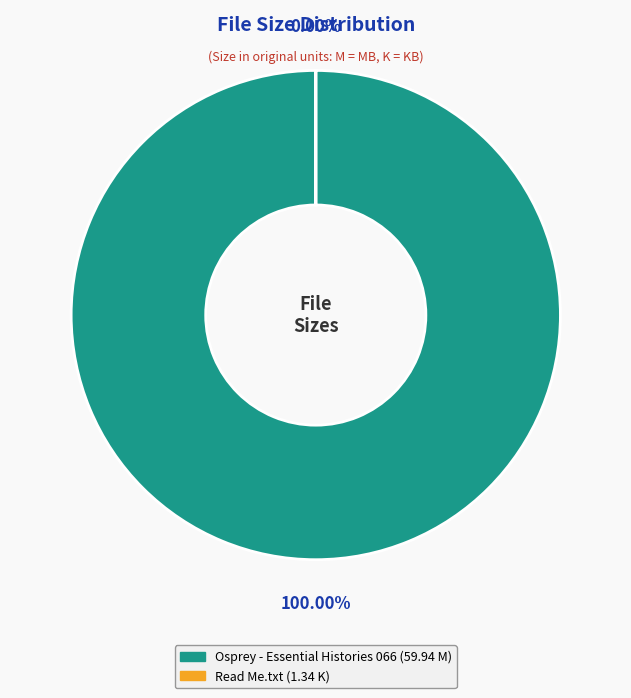

How many segments does this pie chart have?

2